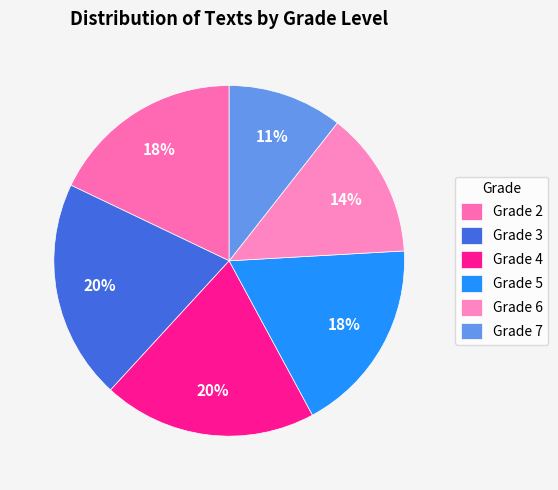

Is Grade 6 the majority of the pie?

No